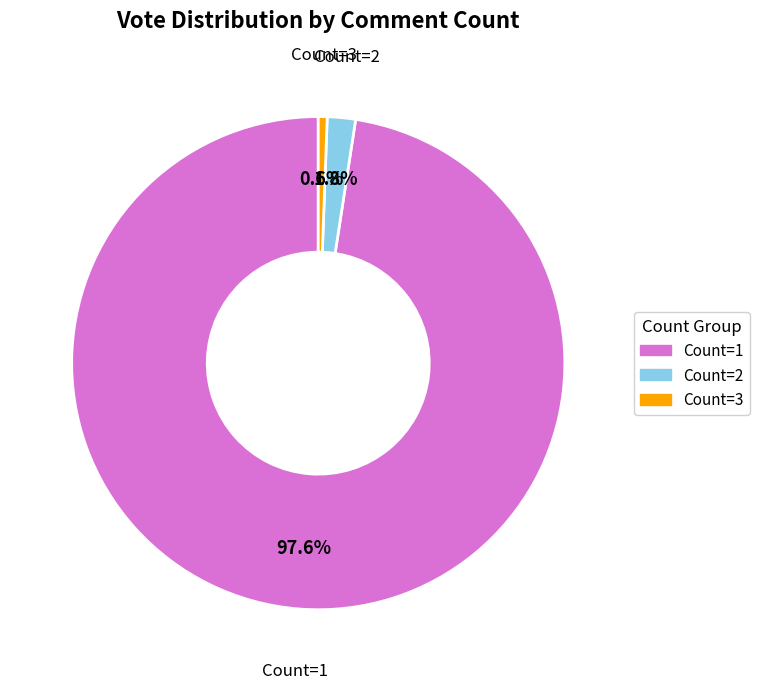

What is the largest slice in the pie chart?

Count=1